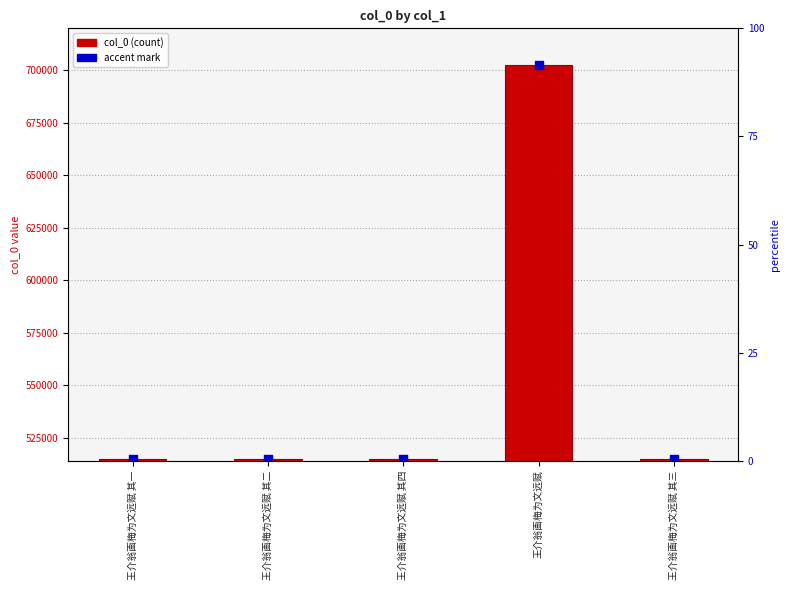

Which series has the largest total across all categories?

col_0